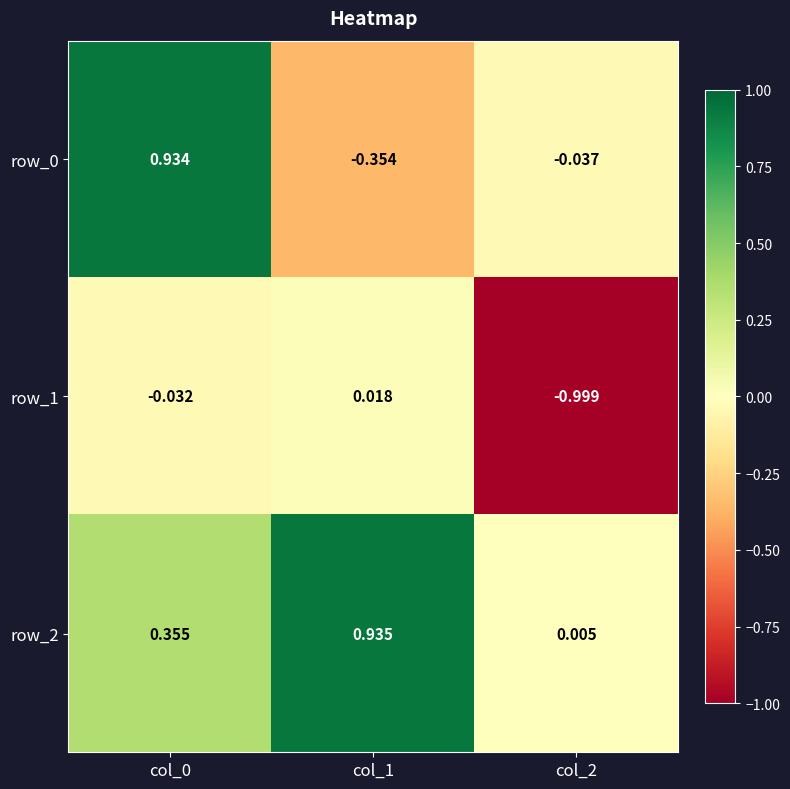

Which category has the highest value in the row_1 series?

col_1